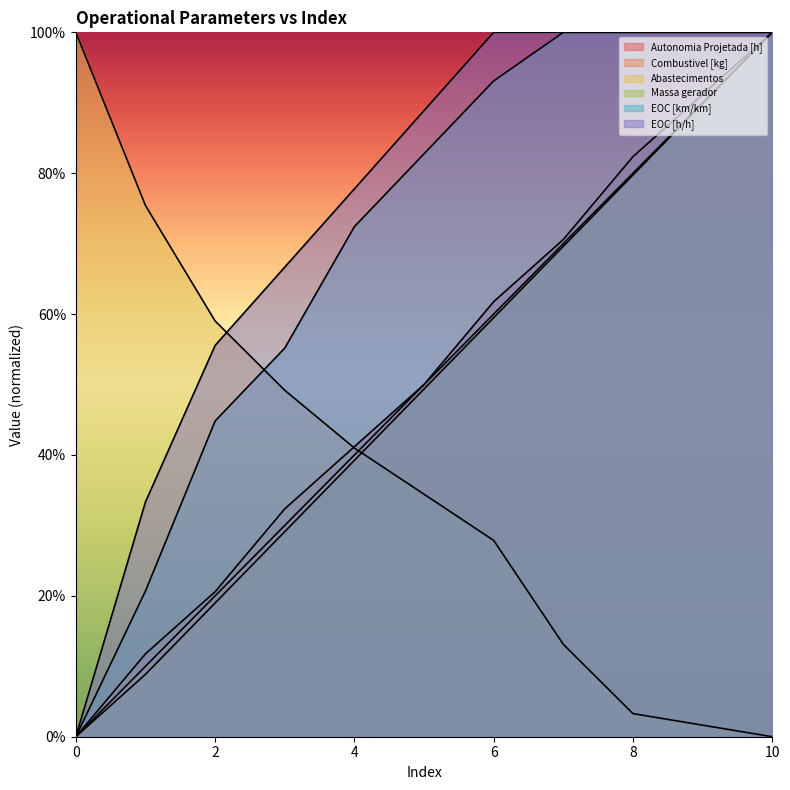

Between 4 and 9, which series saw the biggest shift?

Massa gerador